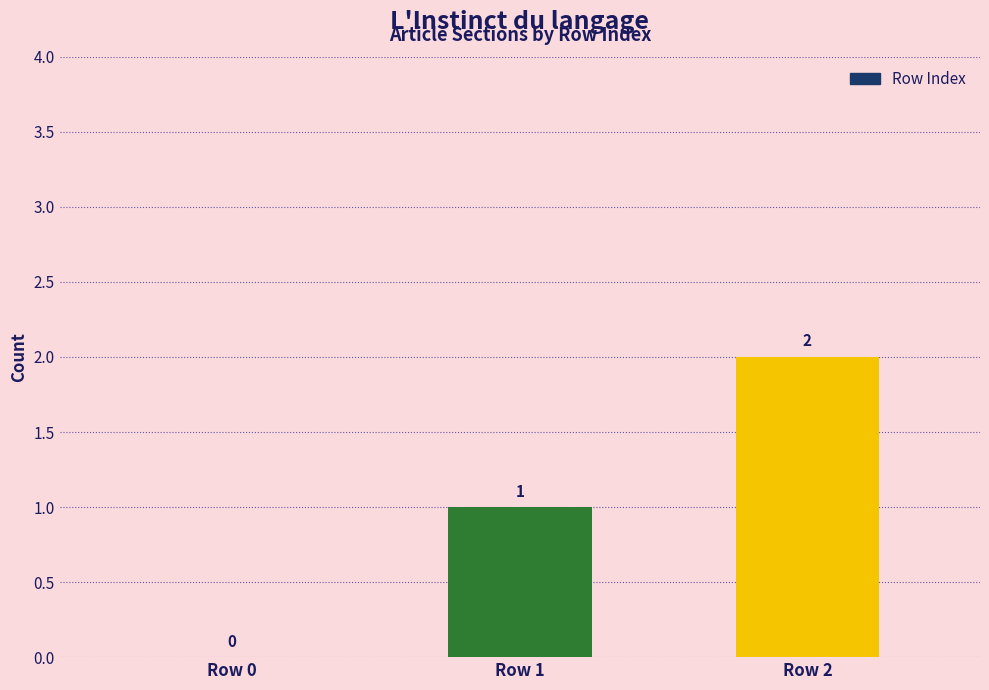

Reading right to left, what are all the values shown in this chart?

Row 2=2	Row 1=1	Row 0=0